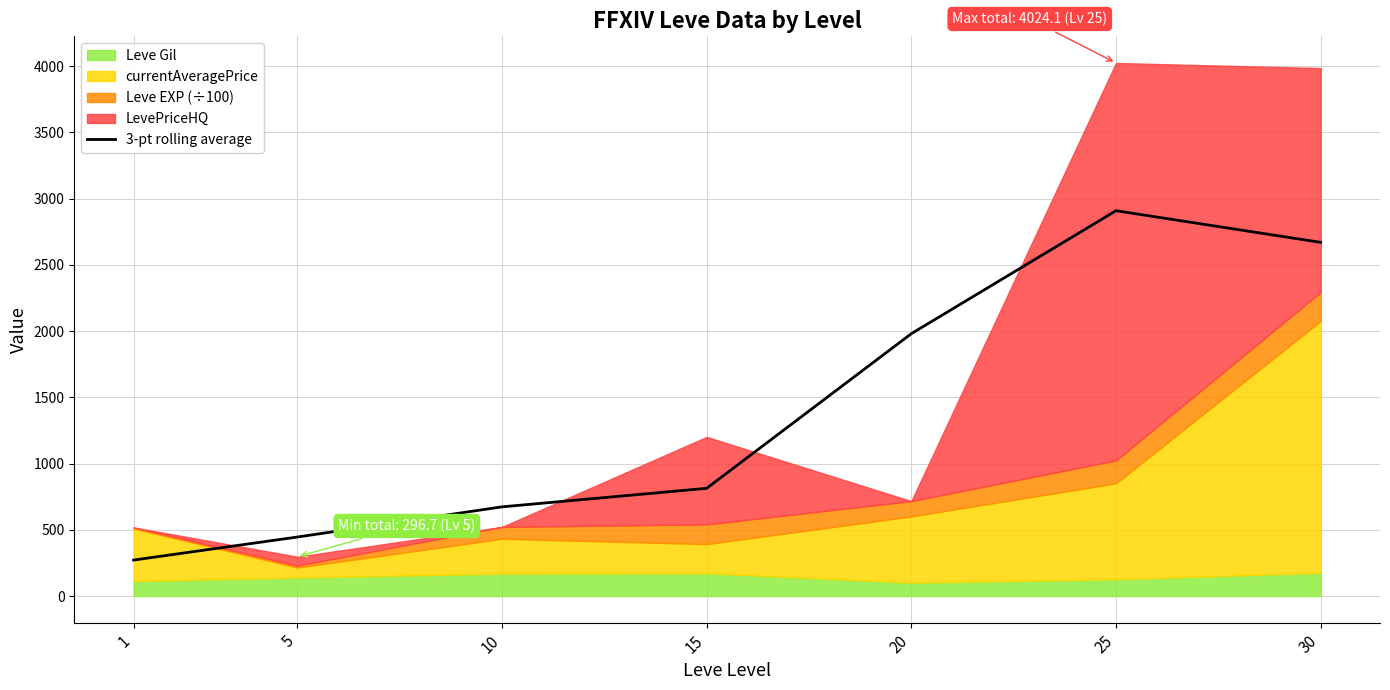

What is the change in value from 15 to 20?

+1167.5